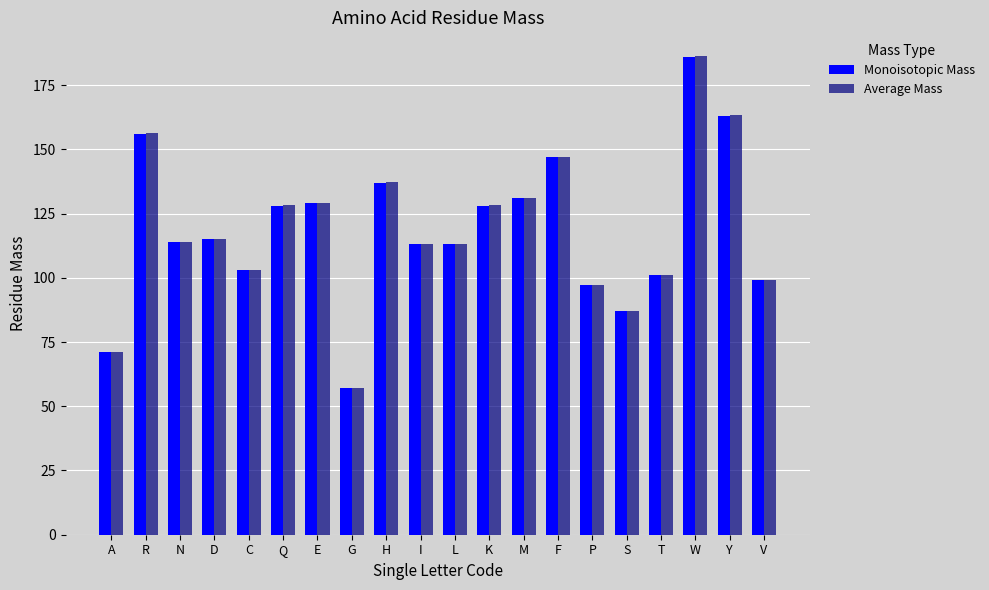

Which category has the highest value across all series?

W